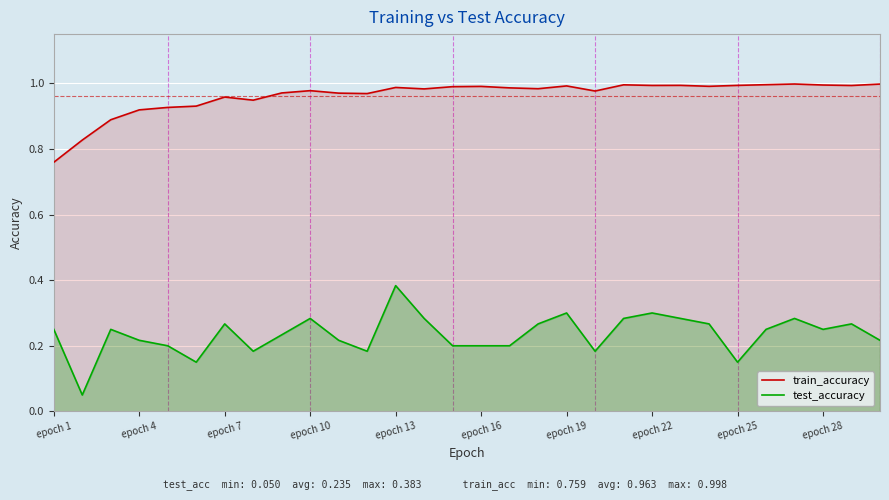

Reading left to right, list all the values displayed in this chart.

train_accuracy: 0.8	0.8	0.9	0.9	0.9	0.9	1.0	0.9	1.0	1.0	1.0	1.0	1.0	1.0	1.0	1.0	1.0	1.0	1.0	1.0	1.0	1.0	1.0	1.0	1.0	1.0	1.0	1.0	1.0	1.0
test_accuracy: 0.2	0.1	0.2	0.2	0.2	0.2	0.3	0.2	0.2	0.3	0.2	0.2	0.4	0.3	0.2	0.2	0.2	0.3	0.3	0.2	0.3	0.3	0.3	0.3	0.2	0.2	0.3	0.2	0.3	0.2